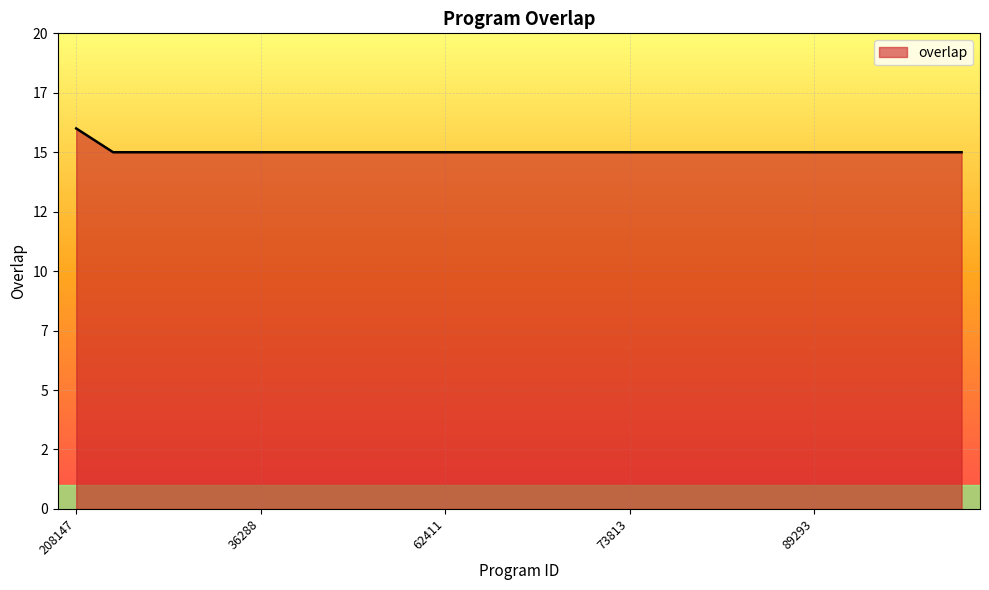

Does the chart display data point markers on the line(s)?

No